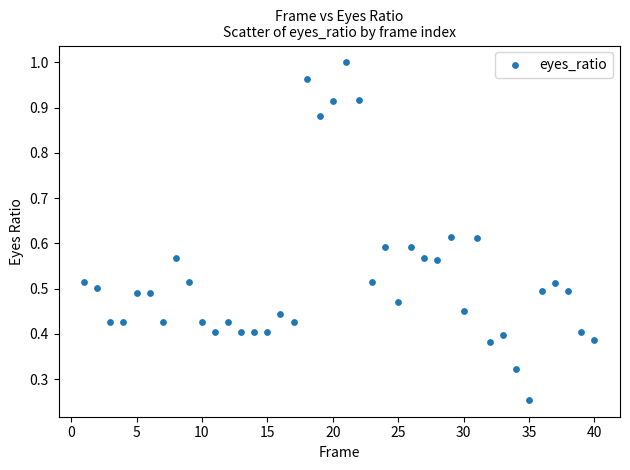

What is the range of X values (max minus min)?

39.0